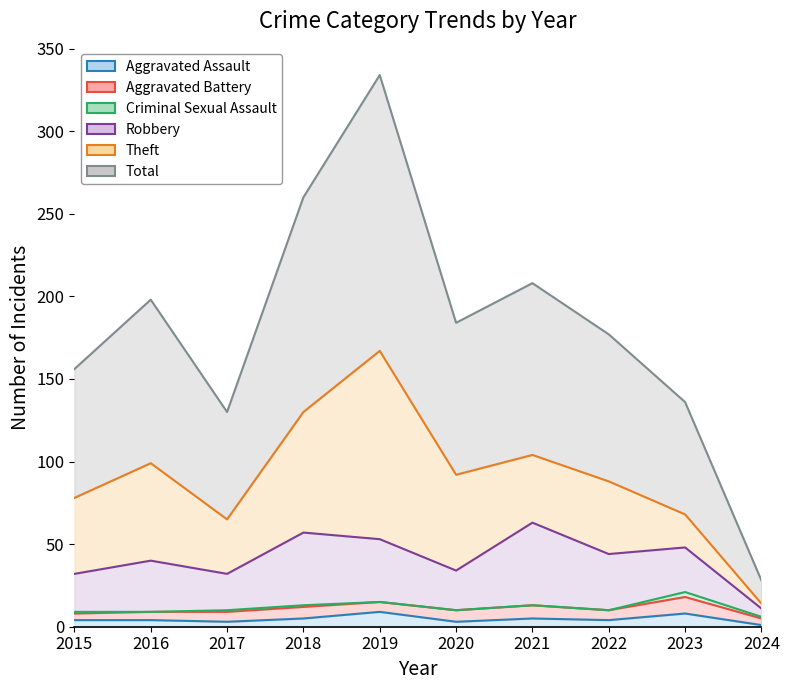

Is it true that Total equals 158 at 2020?

False